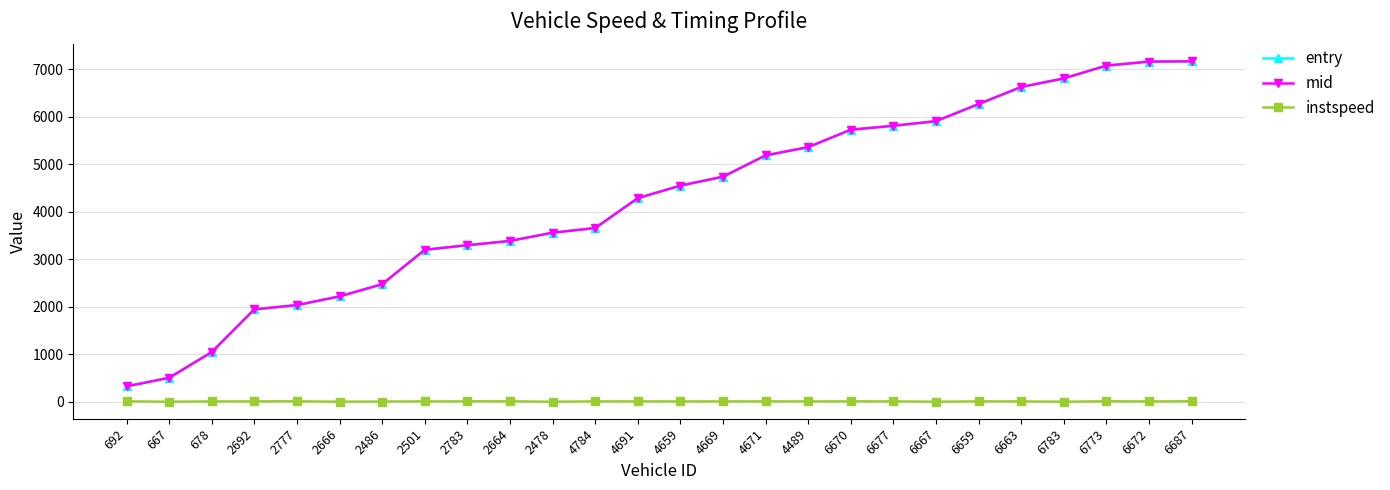

Which series changed the most between 2777 and 6670?

mid